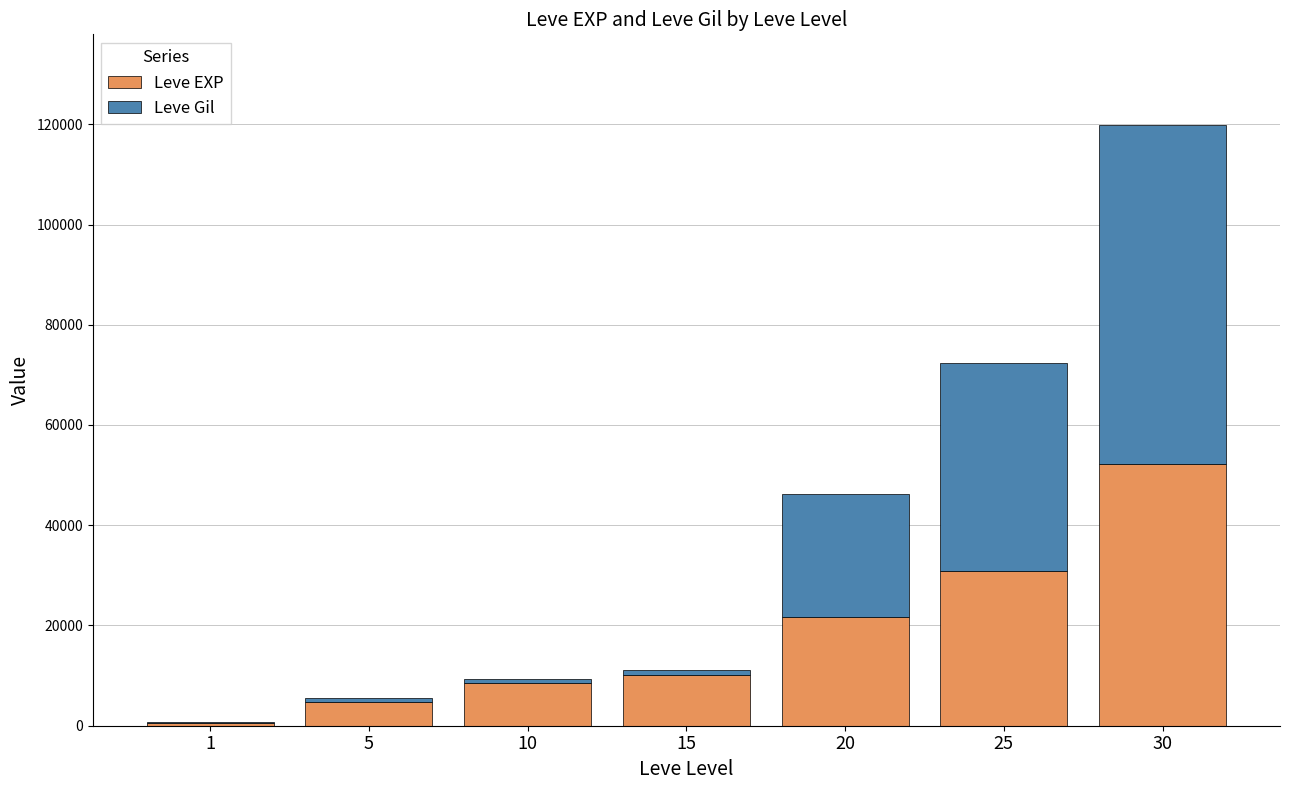

What are all the series names shown in the legend?

Leve EXP, Leve Gil